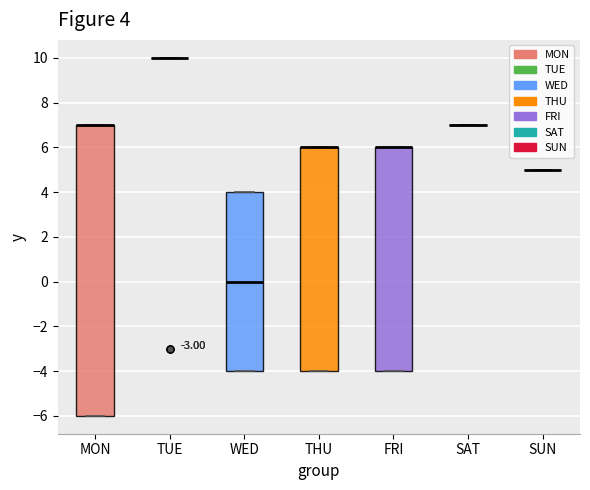

Comparing the boxes themselves (not the whiskers), which one is the tallest?

MON